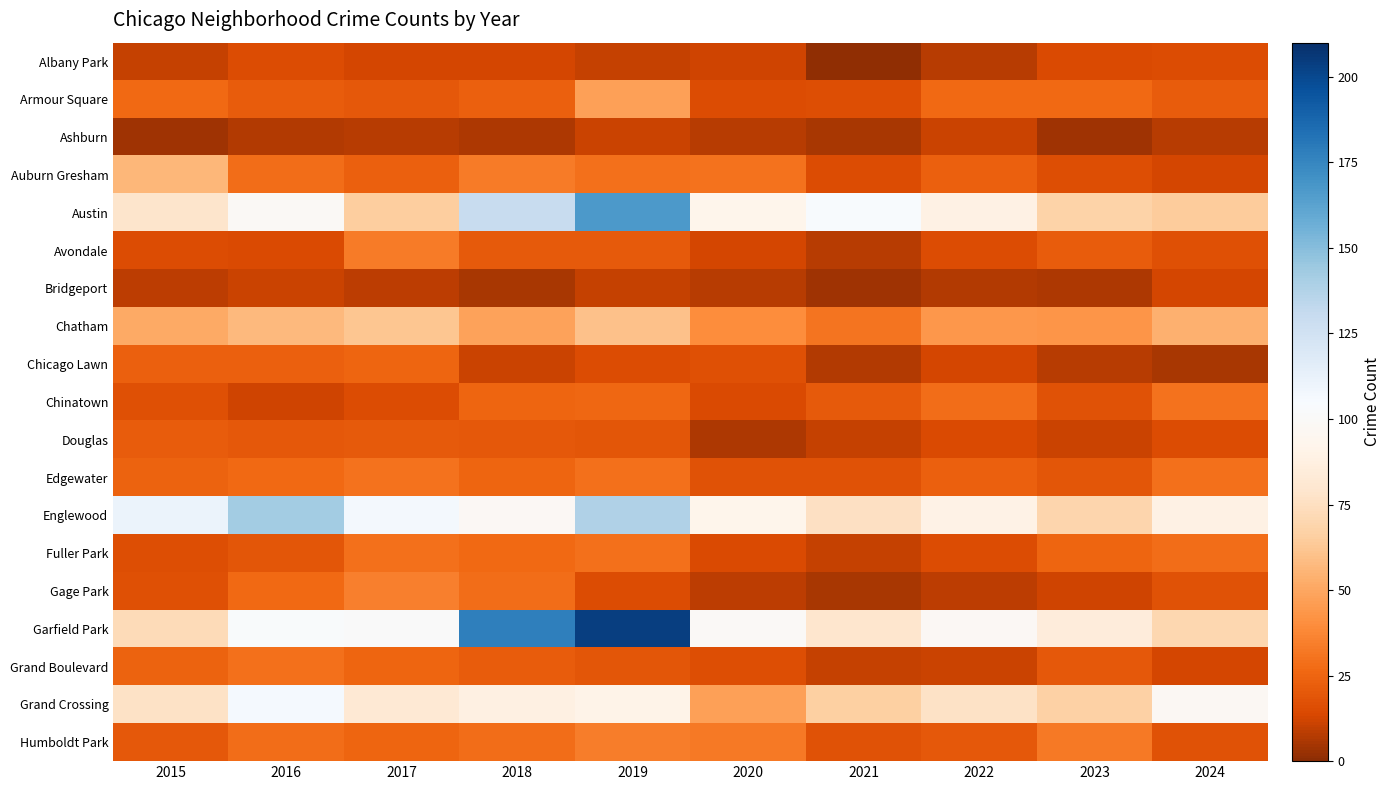

Reading left to right, extract all data points from this chart.

Albany Park: 2015=10	2016=15	2017=13	2018=13	2019=10	2020=12	2021=1	2022=8	2023=14	2024=15
Armour Square: 2015=27	2016=22	2017=20	2018=23	2019=47	2020=15	2021=16	2022=27	2023=27	2024=22
Ashburn: 2015=4	2016=7	2017=8	2018=6	2019=11	2020=8	2021=5	2022=11	2023=4	2024=8
Auburn Gresham: 2015=56	2016=28	2017=23	2018=33	2019=29	2020=30	2021=15	2022=23	2023=16	2024=13
Austin: 2015=78	2016=99	2017=65	2018=130	2019=167	2020=92	2021=104	2022=89	2023=68	2024=64
Avondale: 2015=15	2016=14	2017=33	2018=21	2019=21	2020=13	2021=8	2022=15	2023=22	2024=17
Bridgeport: 2015=9	2016=11	2017=9	2018=5	2019=10	2020=8	2021=4	2022=7	2023=6	2024=13
Chatham: 2015=51	2016=57	2017=62	2018=48	2019=60	2020=40	2021=31	2022=44	2023=43	2024=54
Chicago Lawn: 2015=23	2016=23	2017=25	2018=11	2019=15	2020=17	2021=7	2022=13	2023=8	2024=5
Chinatown: 2015=17	2016=12	2017=15	2018=25	2019=26	2020=14	2021=21	2022=28	2023=18	2024=30
Douglas: 2015=22	2016=20	2017=21	2018=20	2019=19	2020=6	2021=10	2022=14	2023=11	2024=15
Edgewater: 2015=24	2016=27	2017=30	2018=25	2019=29	2020=18	2021=18	2022=23	2023=19	2024=29
Englewood: 2015=111	2016=142	2017=107	2018=98	2019=138	2020=92	2021=76	2022=90	2023=69	2024=89
Fuller Park: 2015=16	2016=19	2017=29	2018=27	2019=29	2020=14	2021=10	2022=15	2023=25	2024=28
Gage Park: 2015=17	2016=27	2017=35	2018=28	2019=15	2020=9	2021=5	2022=9	2023=12	2024=18
Garfield Park: 2015=73	2016=103	2017=101	2018=178	2019=204	2020=100	2021=79	2022=98	2023=85	2024=70
Grand Boulevard: 2015=24	2016=29	2017=25	2018=22	2019=19	2020=16	2021=10	2022=11	2023=20	2024=13
Grand Crossing: 2015=77	2016=106	2017=82	2018=88	2019=91	2020=47	2021=66	2022=77	2023=67	2024=97
Humboldt Park: 2015=20	2016=28	2017=25	2018=28	2019=34	2020=32	2021=18	2022=20	2023=32	2024=18